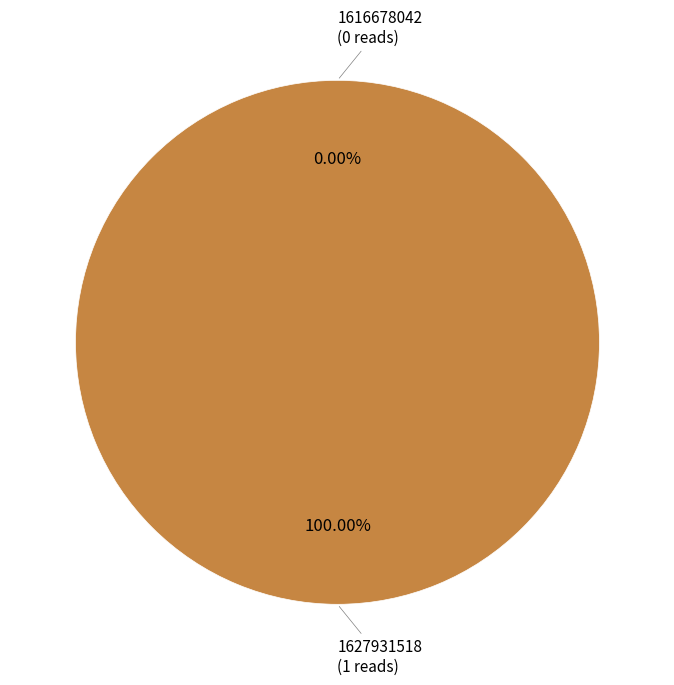

Combined, do 1627931518 and 1616678042 account for over 50%?

Yes